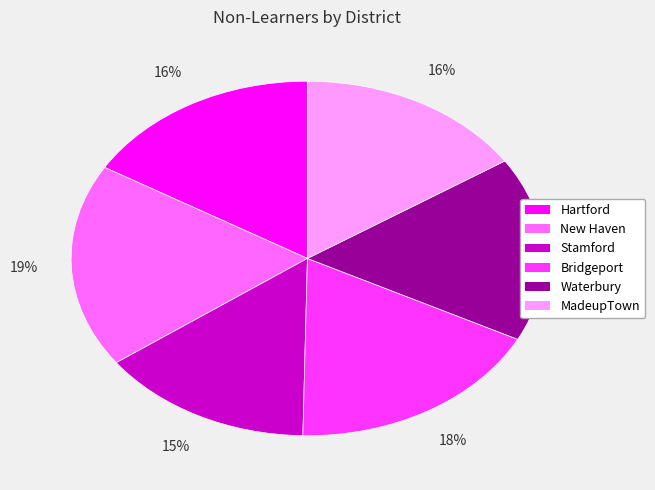

Count the number of slices in the pie.

6